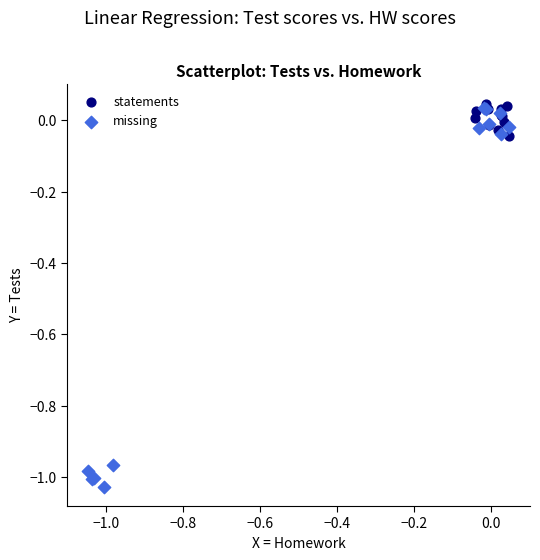

What are all the series names shown in the legend?

statements, missing